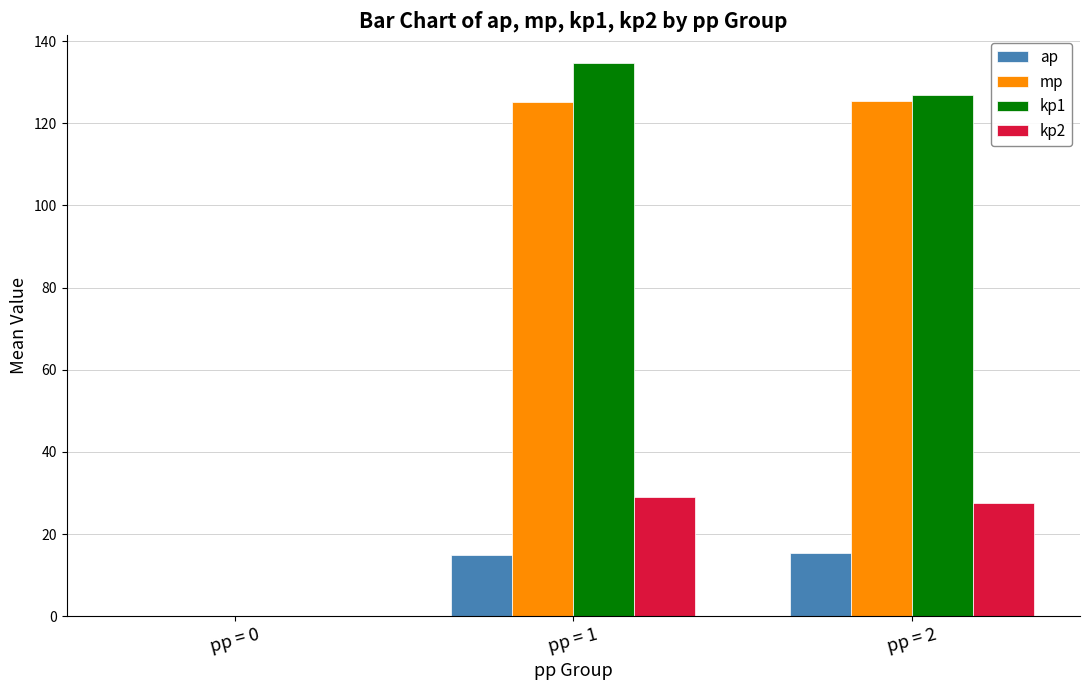

What is the average value of the ap series?

10.1